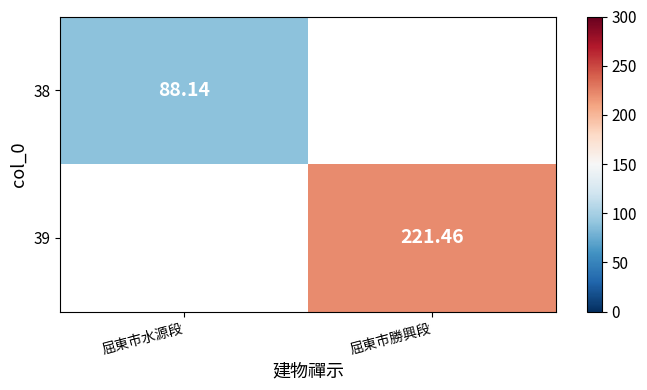

What is the maximum value shown in the chart?

221.5